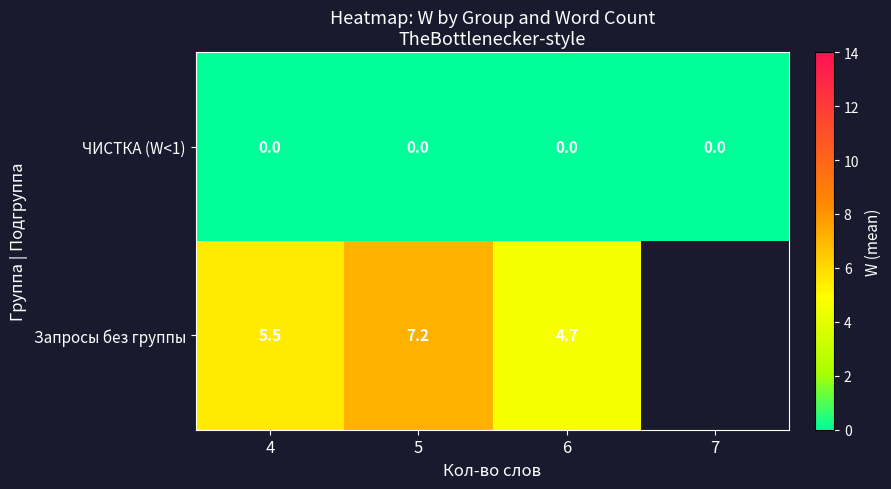

Rank the series at 4 from highest to lowest value.

Запросы без группы, ЧИСТКА (W<1)